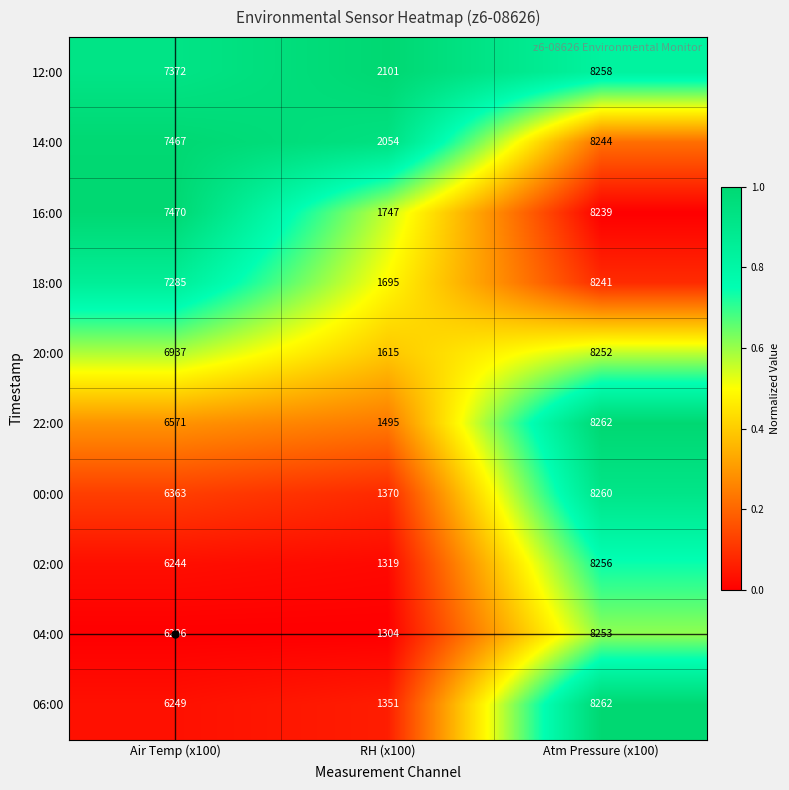

What is the total value across all series at Air Temp (x100)?

68164